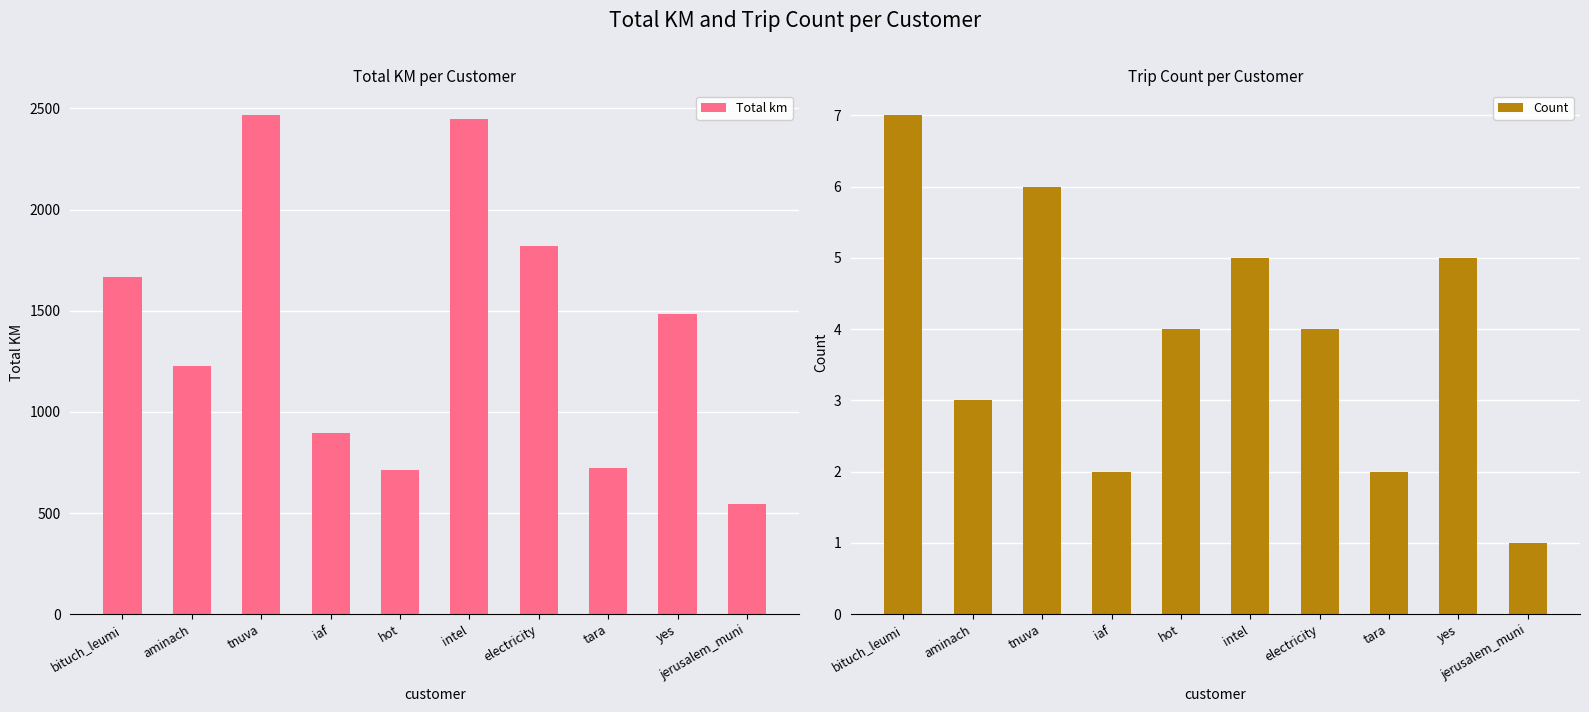

What is the value of the Total km bar at the 10th from the left?

545.1